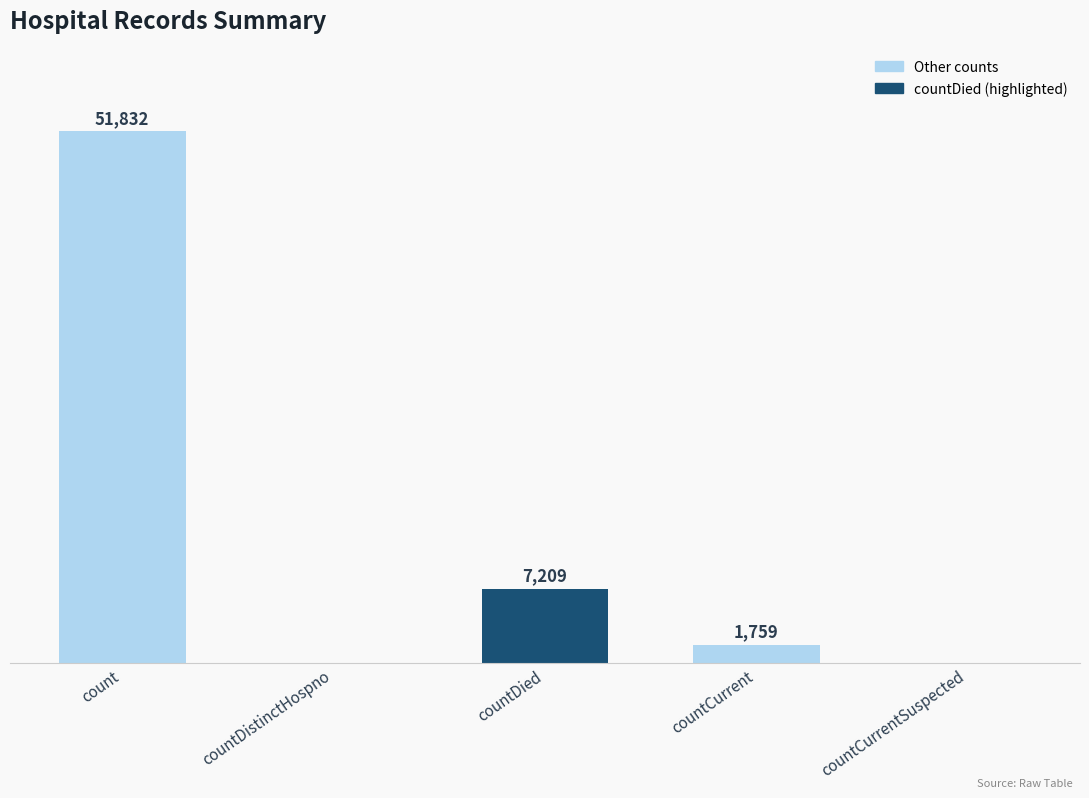

Which label corresponds to the largest value in the chart?

count